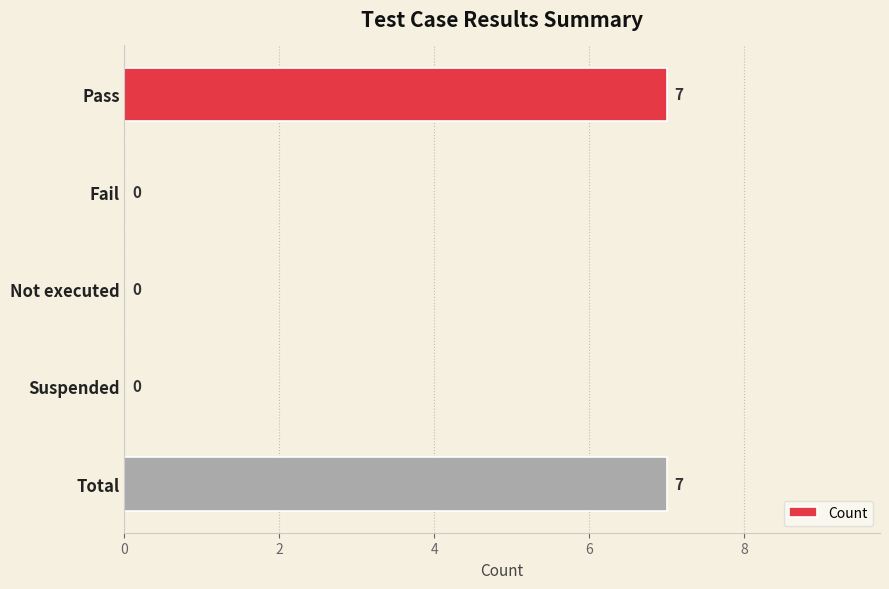

Between Suspended and Pass, which is larger?

Pass